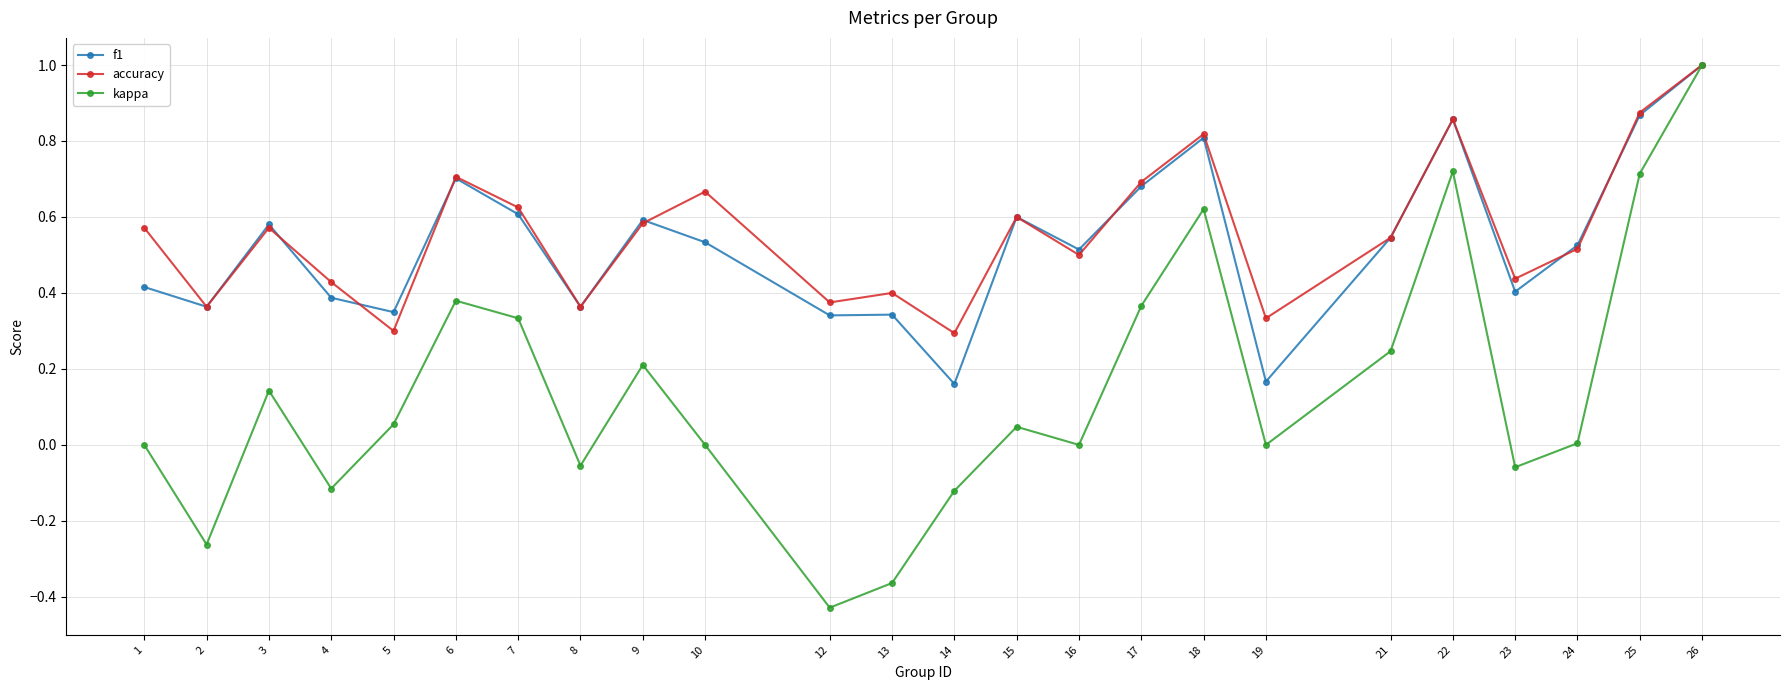

True or false: accuracy has a value of 0.6 at 3.

True